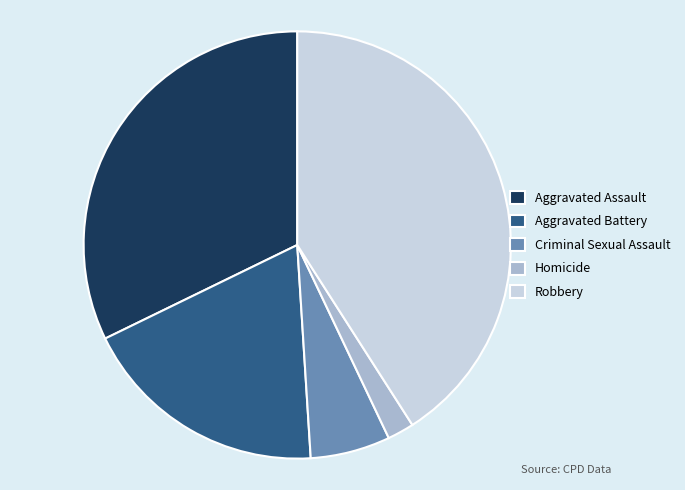

Rank the categories by value from lowest to highest.

Homicide, Criminal Sexual Assault, Aggravated Battery, Aggravated Assault, Robbery